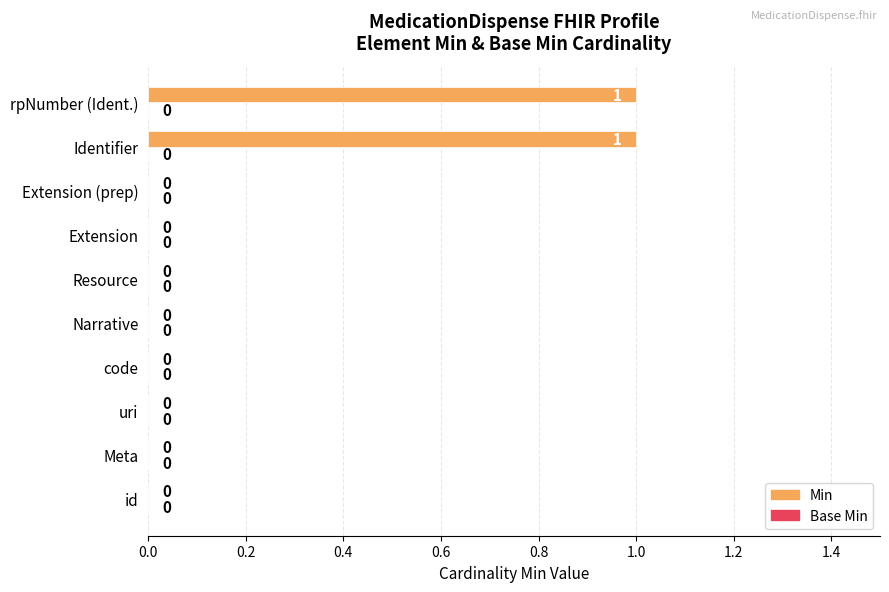

Reading top to bottom, list all the values displayed in this chart.

rpNumber (Ident.)=1	Identifier=1	Extension (prep)=0	Extension=0	Resource=0	Narrative=0	code=0	uri=0	Meta=0	id=0